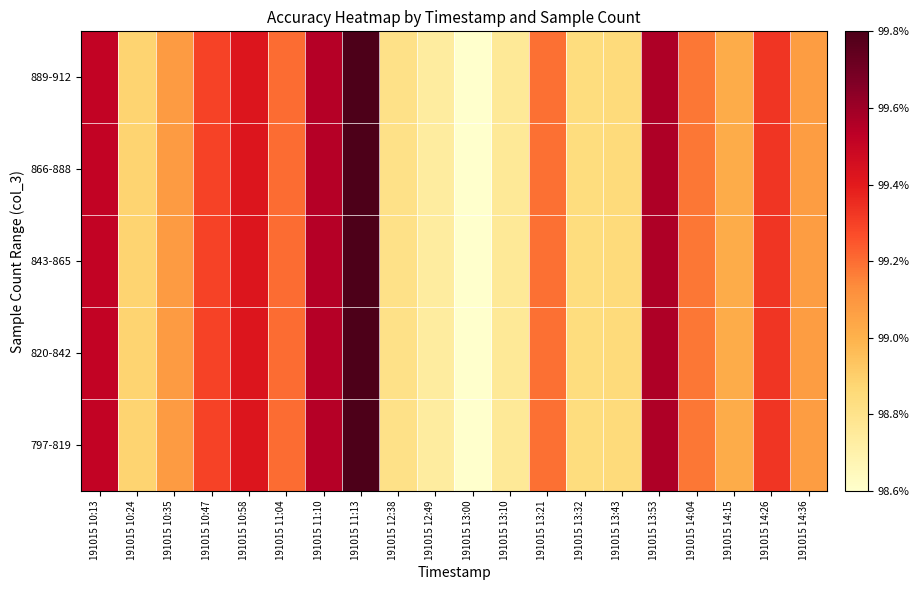

Reading left to right, list all the values displayed in this chart.

797-819: 191015 10:13=1.0	191015 10:24=1.0	191015 10:35=1.0	191015 10:47=1.0	191015 10:58=1.0	191015 11:04=1.0	191015 11:10=1.0	191015 11:13=1.0	191015 12:38=1.0	191015 12:49=1.0	191015 13:00=1.0	191015 13:10=1.0	191015 13:21=1.0	191015 13:32=1.0	191015 13:43=1.0	191015 13:53=1.0	191015 14:04=1.0	191015 14:15=1.0	191015 14:26=1.0	191015 14:36=1.0
820-842: 191015 10:13=1.0	191015 10:24=1.0	191015 10:35=1.0	191015 10:47=1.0	191015 10:58=1.0	191015 11:04=1.0	191015 11:10=1.0	191015 11:13=1.0	191015 12:38=1.0	191015 12:49=1.0	191015 13:00=1.0	191015 13:10=1.0	191015 13:21=1.0	191015 13:32=1.0	191015 13:43=1.0	191015 13:53=1.0	191015 14:04=1.0	191015 14:15=1.0	191015 14:26=1.0	191015 14:36=1.0
843-865: 191015 10:13=1.0	191015 10:24=1.0	191015 10:35=1.0	191015 10:47=1.0	191015 10:58=1.0	191015 11:04=1.0	191015 11:10=1.0	191015 11:13=1.0	191015 12:38=1.0	191015 12:49=1.0	191015 13:00=1.0	191015 13:10=1.0	191015 13:21=1.0	191015 13:32=1.0	191015 13:43=1.0	191015 13:53=1.0	191015 14:04=1.0	191015 14:15=1.0	191015 14:26=1.0	191015 14:36=1.0
866-888: 191015 10:13=1.0	191015 10:24=1.0	191015 10:35=1.0	191015 10:47=1.0	191015 10:58=1.0	191015 11:04=1.0	191015 11:10=1.0	191015 11:13=1.0	191015 12:38=1.0	191015 12:49=1.0	191015 13:00=1.0	191015 13:10=1.0	191015 13:21=1.0	191015 13:32=1.0	191015 13:43=1.0	191015 13:53=1.0	191015 14:04=1.0	191015 14:15=1.0	191015 14:26=1.0	191015 14:36=1.0
889-912: 191015 10:13=1.0	191015 10:24=1.0	191015 10:35=1.0	191015 10:47=1.0	191015 10:58=1.0	191015 11:04=1.0	191015 11:10=1.0	191015 11:13=1.0	191015 12:38=1.0	191015 12:49=1.0	191015 13:00=1.0	191015 13:10=1.0	191015 13:21=1.0	191015 13:32=1.0	191015 13:43=1.0	191015 13:53=1.0	191015 14:04=1.0	191015 14:15=1.0	191015 14:26=1.0	191015 14:36=1.0